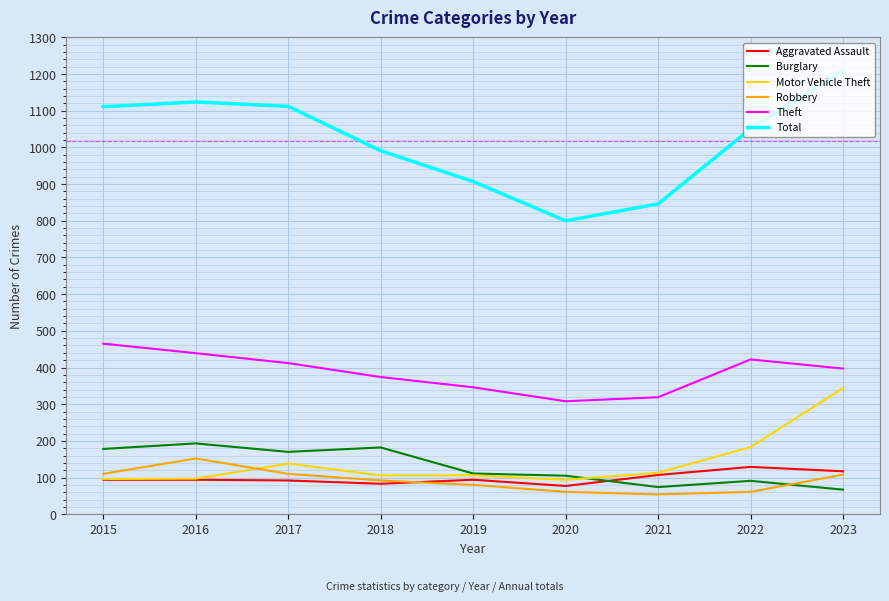

Is it true that Aggravated Assault equals 94 at 2016?

True